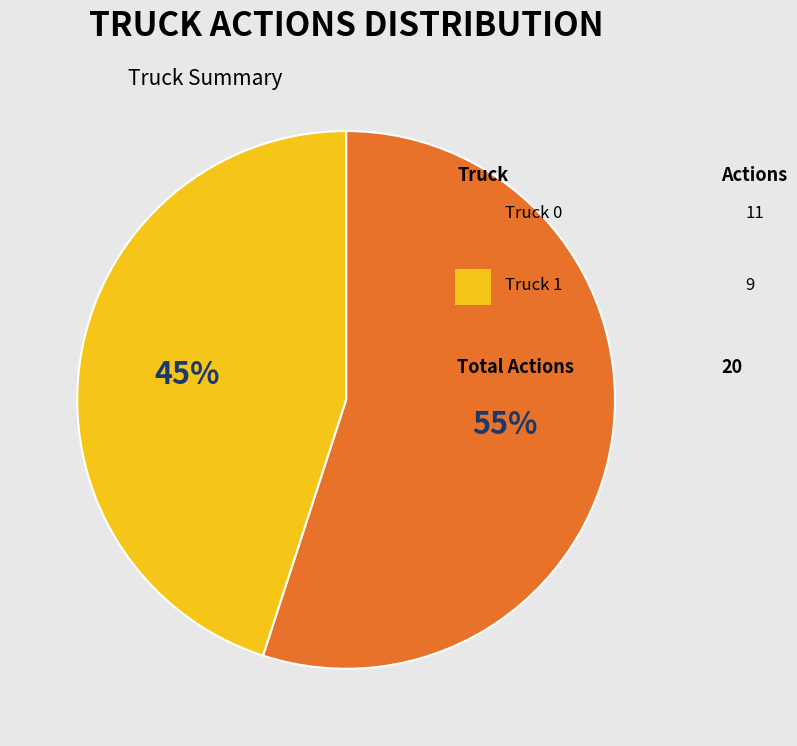

Is there a majority slice in this chart?

Yes